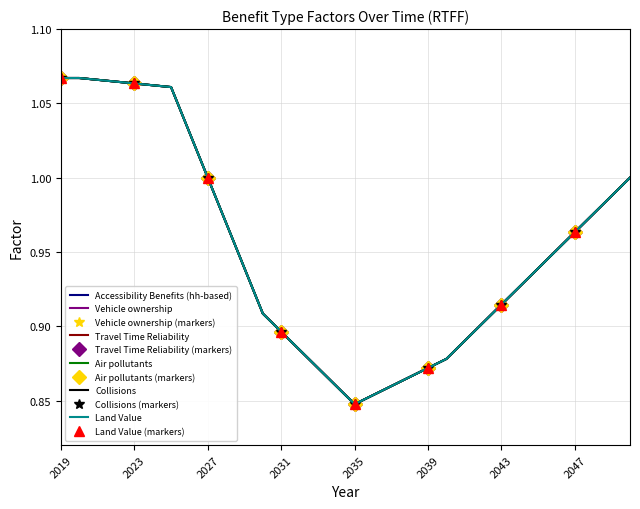

What is the sum of all Air pollutants values?

30.4